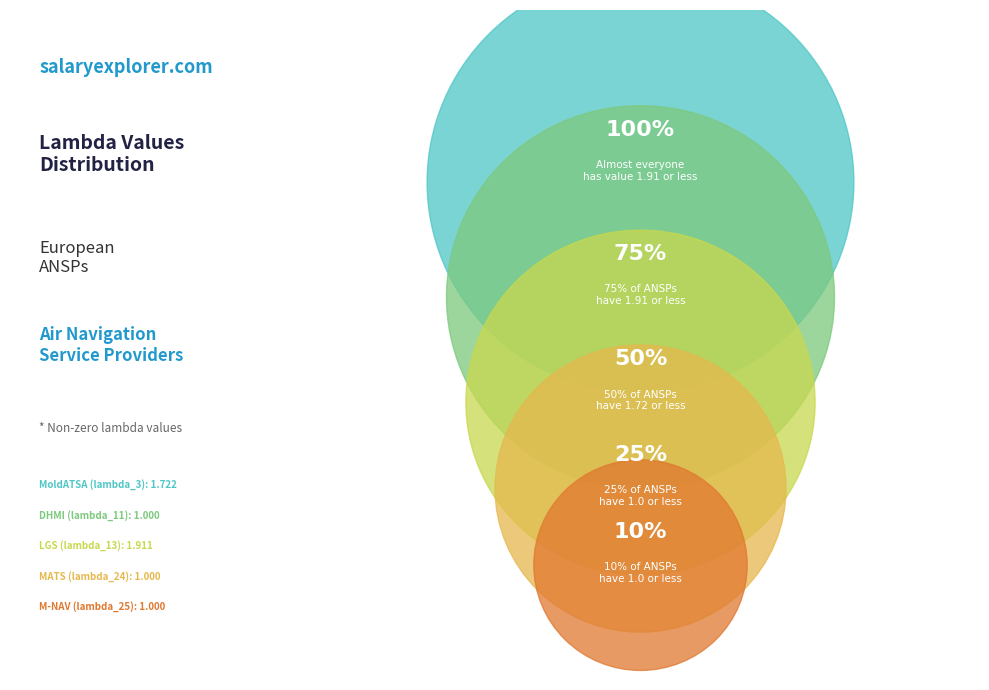

How many slices are in this pie chart?

5